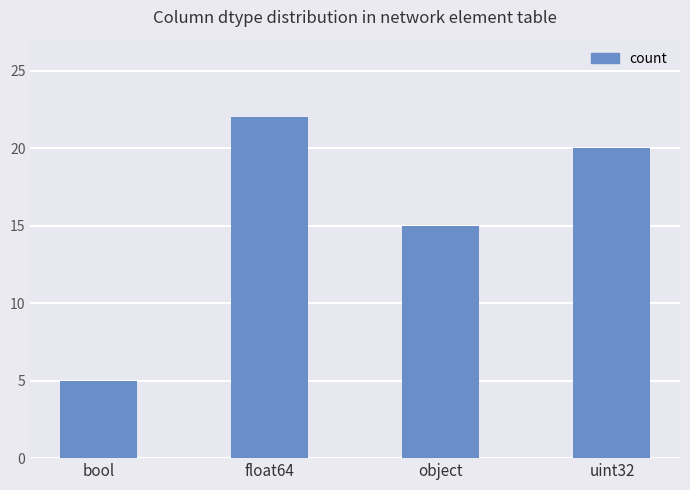

What is the average value?

16